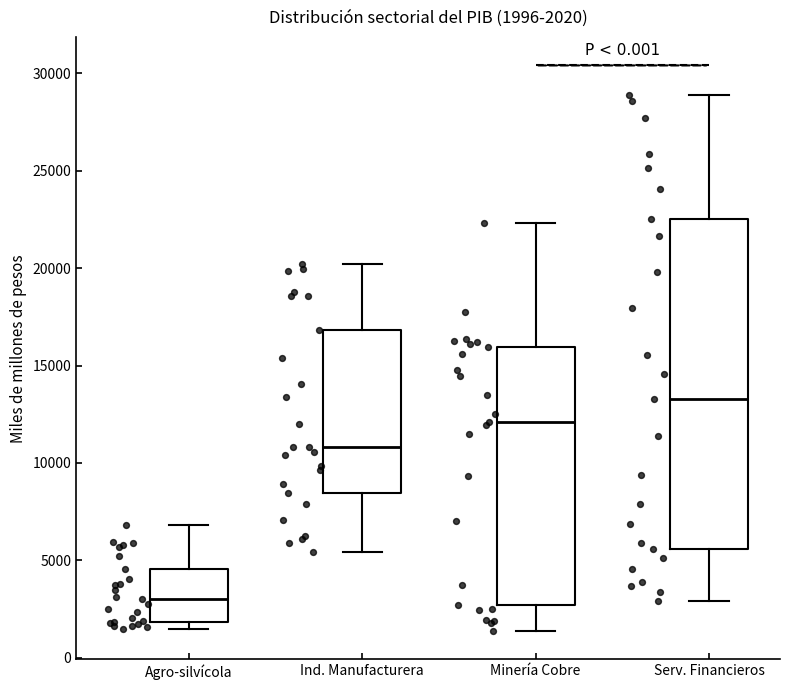

Comparing the boxes themselves (not the whiskers), which one is the tallest?

Serv. Financieros